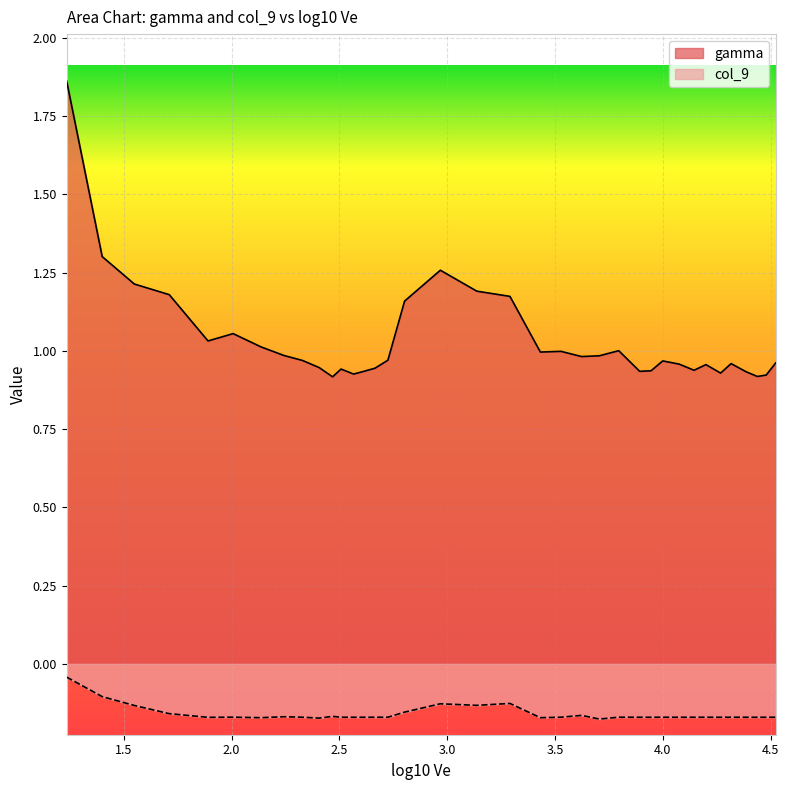

How many lines are shown in the chart?

2